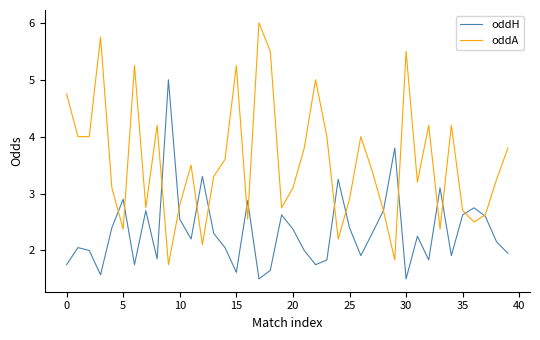

Which series has the widest spread of values?

oddA